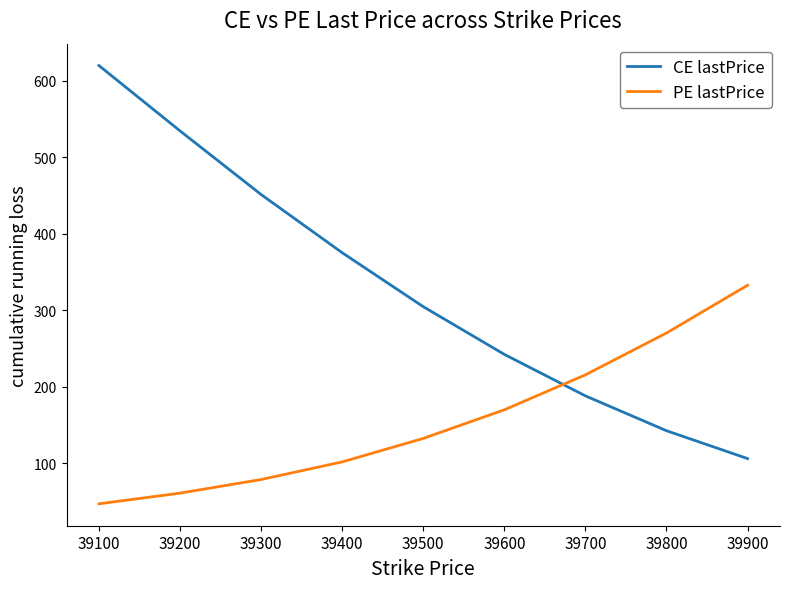

Where does the PE lastPrice series first go above 132?

39500